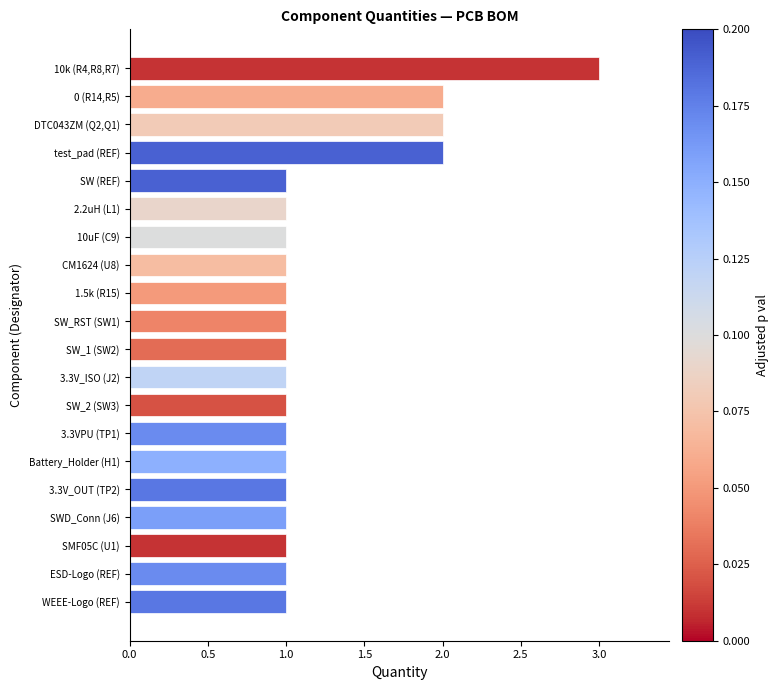

Does the chart contain any negative values?

No